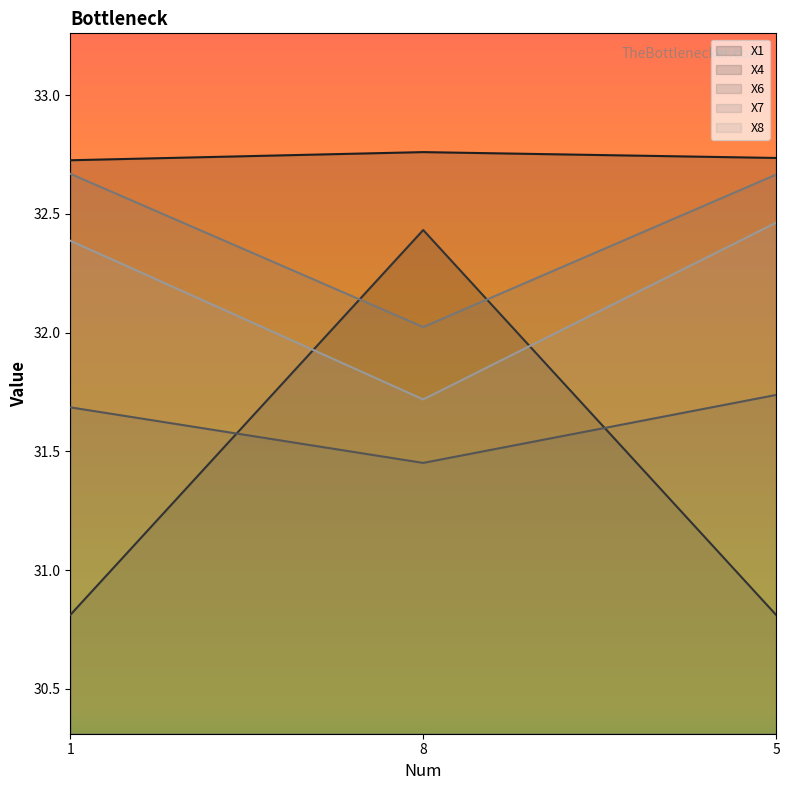

Reading right to left, extract all data points from this chart.

X1: 5=32.7	8=32.8	1=32.7
X4: 5=30.8	8=32.4	1=30.8
X6: 5=31.7	8=31.5	1=31.7
X7: 5=32.7	8=32.0	1=32.7
X8: 5=32.5	8=31.7	1=32.4